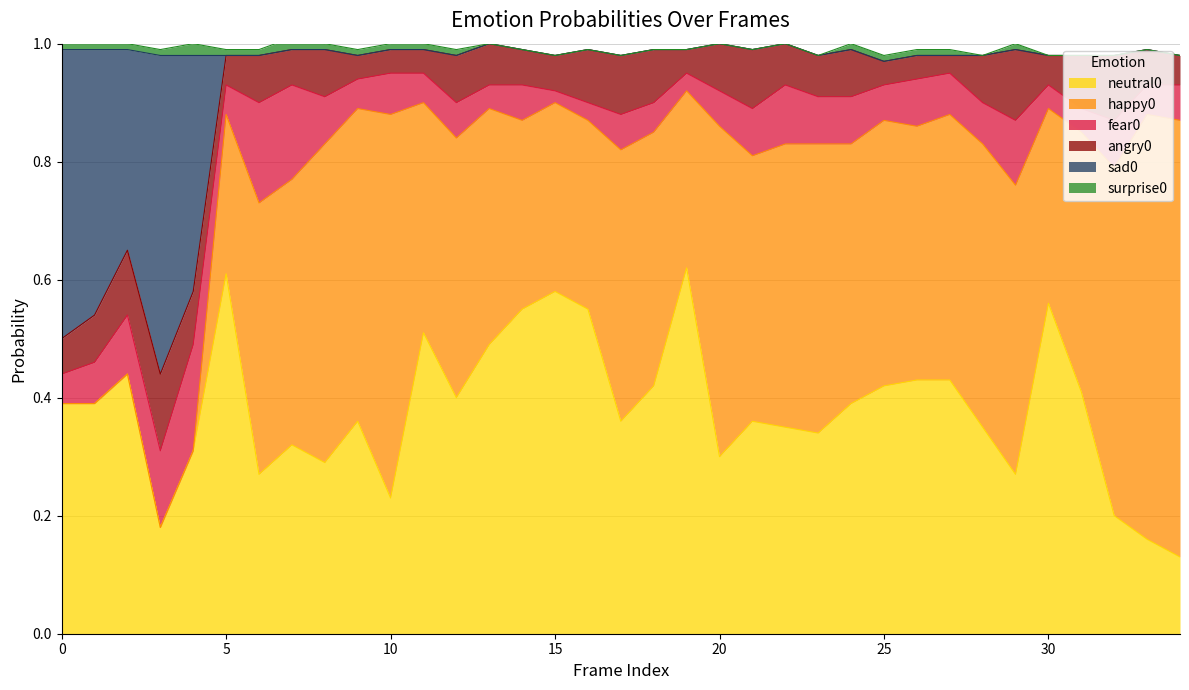

Rank the categories by fear0 value from lowest to highest.

15, 16, 19, 13, 30, 31, 0, 5, 9, 11, 18, 33, 12, 14, 17, 20, 25, 34, 1, 10, 27, 28, 8, 21, 23, 24, 26, 32, 2, 22, 29, 3, 7, 6, 4